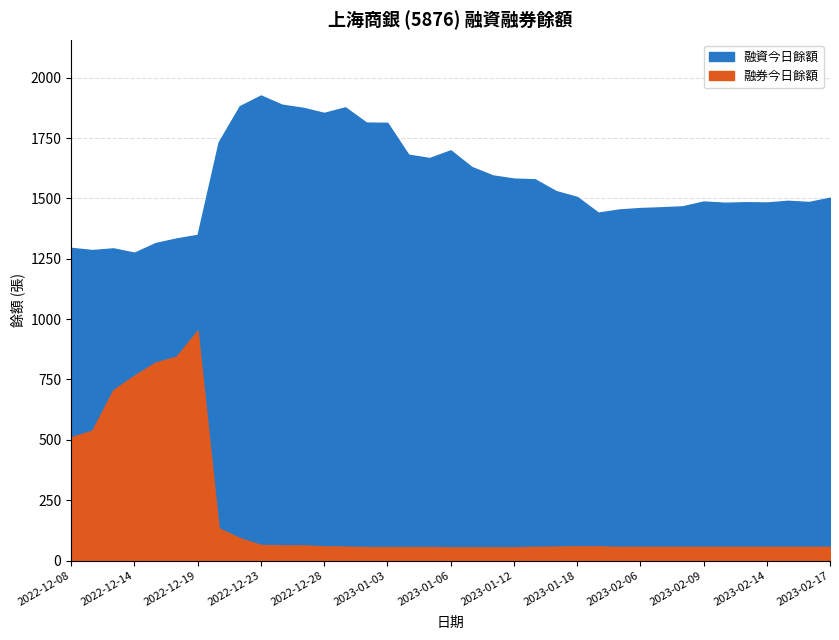

What is the sum of the 融資今日餘額 values at 2022-12-15 and 2023-01-06?

3014